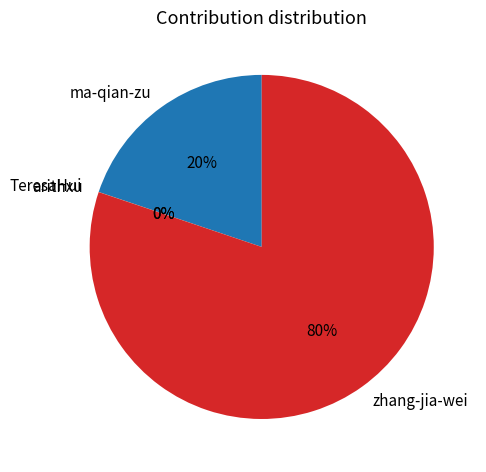

True or false: zhang-jia-wei accounts for 69% of the total.

False